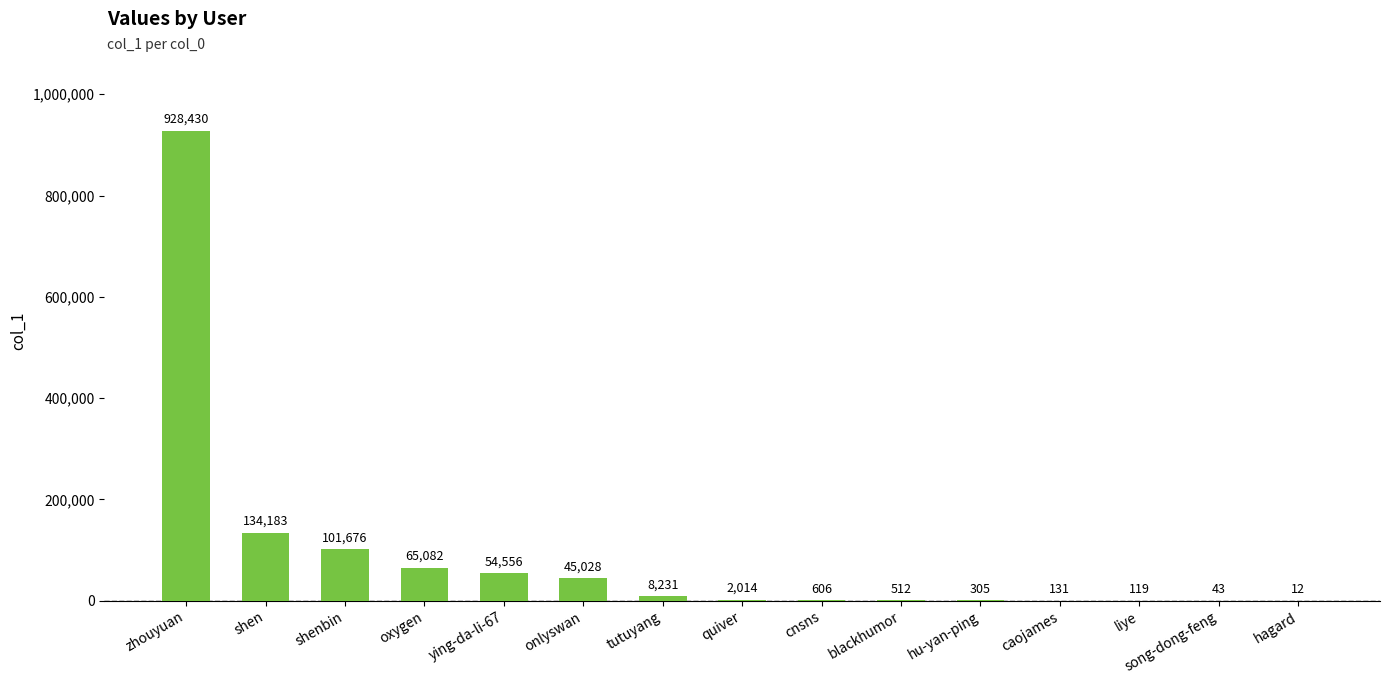

True or false: the data shows 8231 at tutuyang.

True